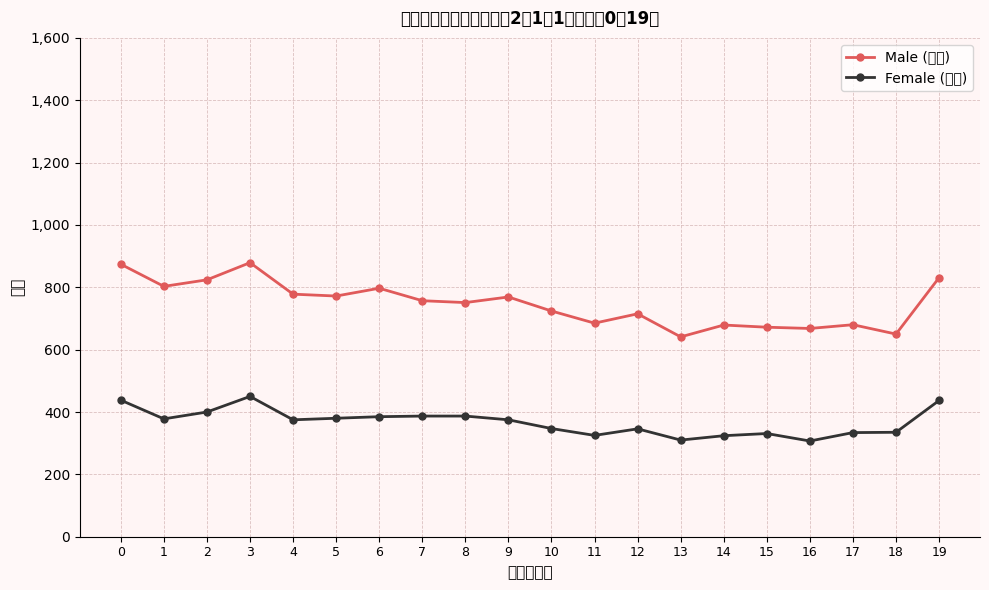

The value of Male (単歳) at 0 is 1432. True or false?

False